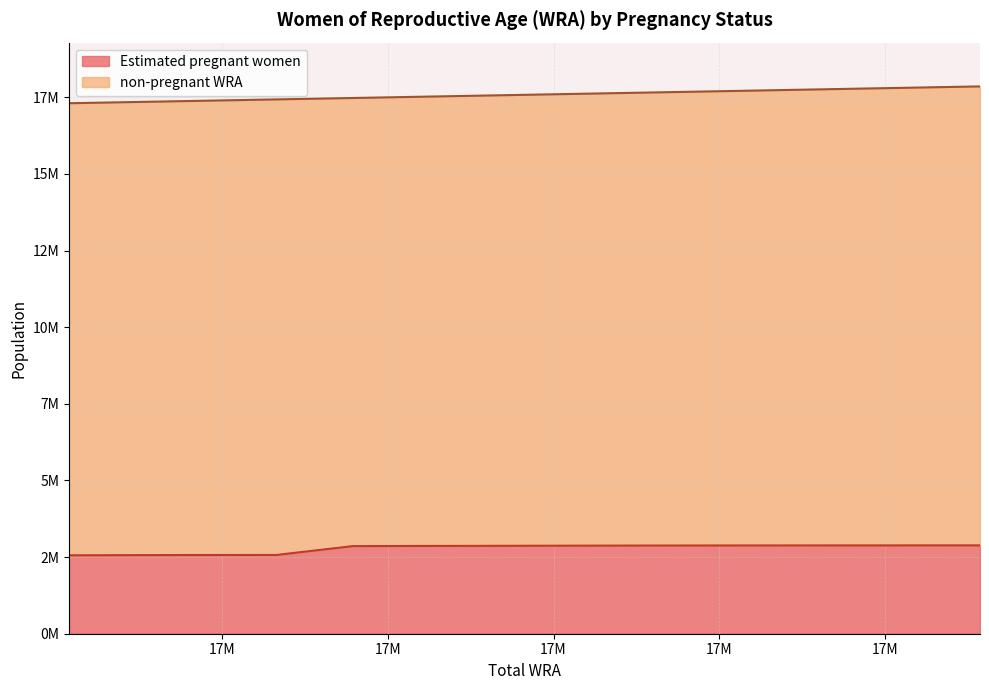

Reading left to right, extract all data points from this chart.

17308000=2559347.5	17378000=2567830.7	17433000=2570019.0	17479000=2857990.9	17518000=2863281.2	17562000=2867386.8	17610000=2872758.8	17659000=2876957.5	17714000=2880017.2	17778000=2881901.1	17857000=2882552.0